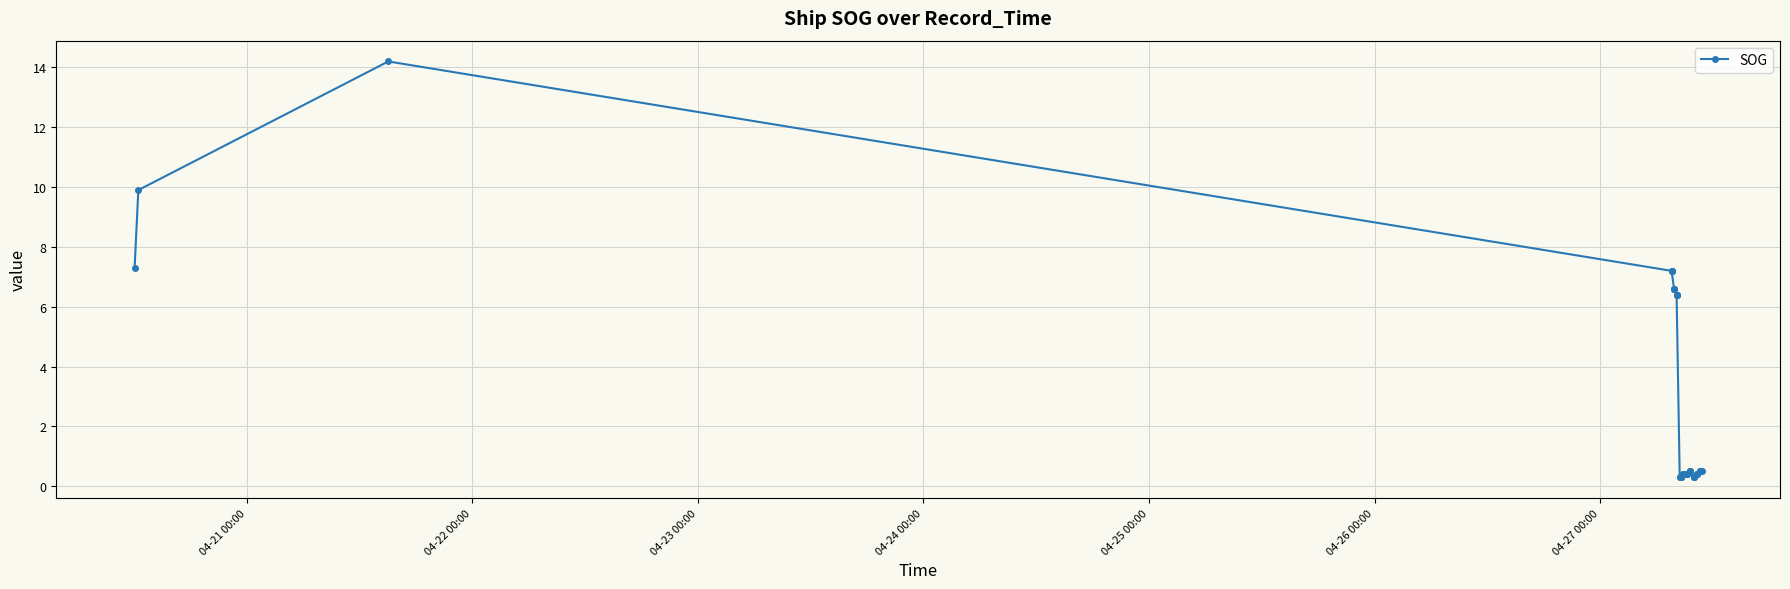

What is the difference between the second highest and second lowest values?

9.6